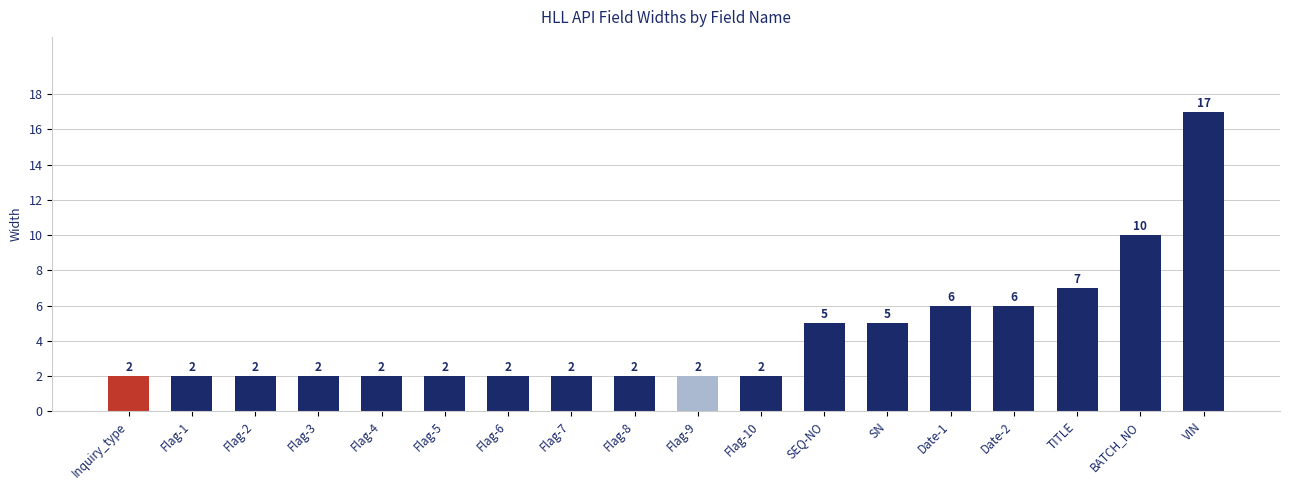

The chart shows a value of 1 at Flag-1. True or false?

False